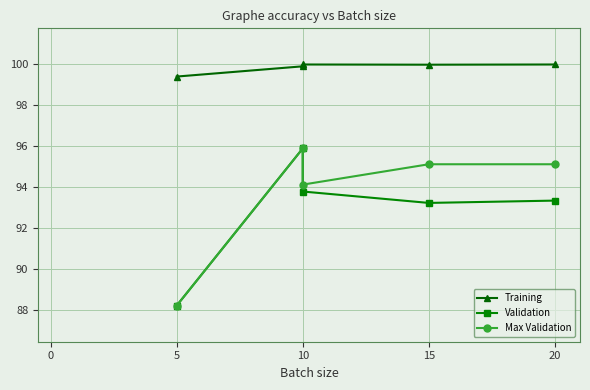

Between 20 and 10, which is larger?

20